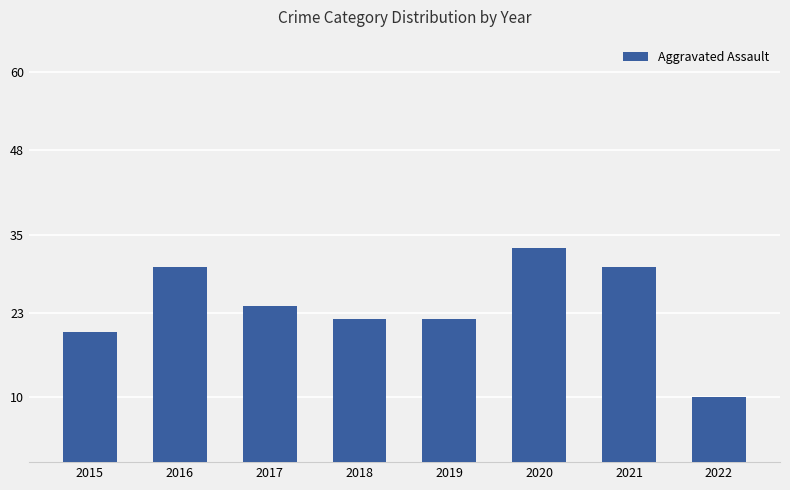

What is the change in value from 2020 to 2021?

-3